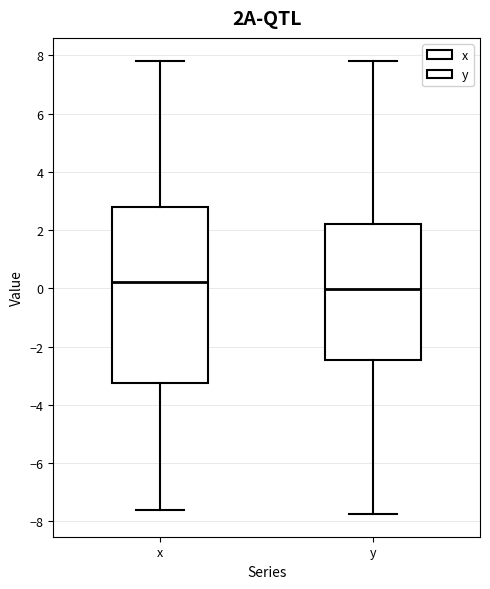

Which box's median line is the lowest?

y